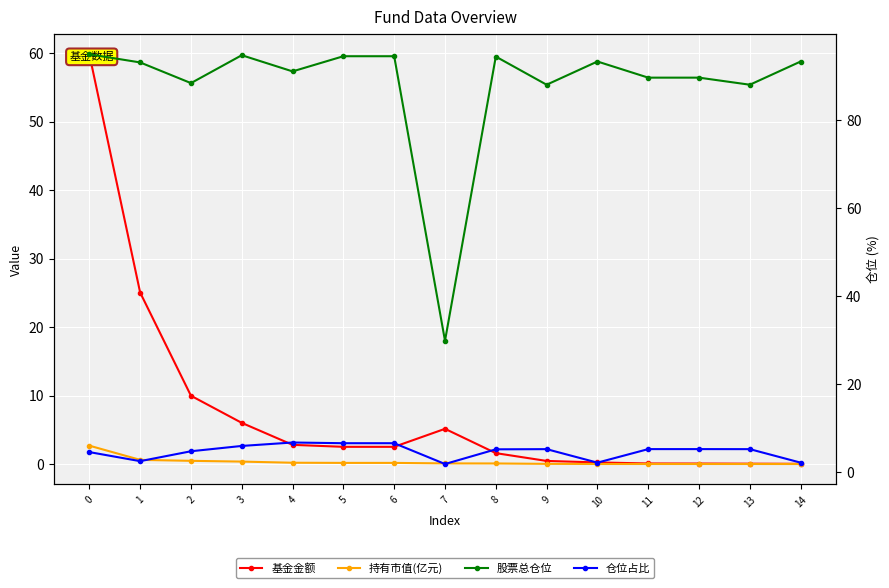

Read the 基金金额 value at 8.

1.6